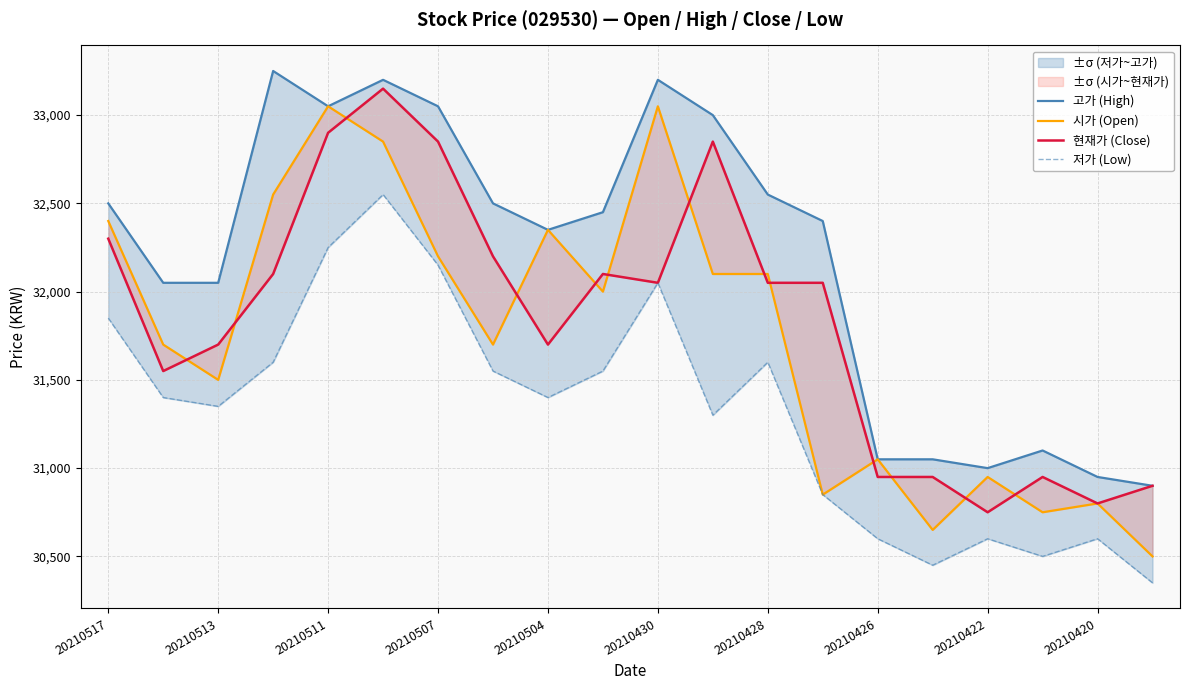

True or false: 시가 (Open) has more than 1 points higher than both neighbors.

True